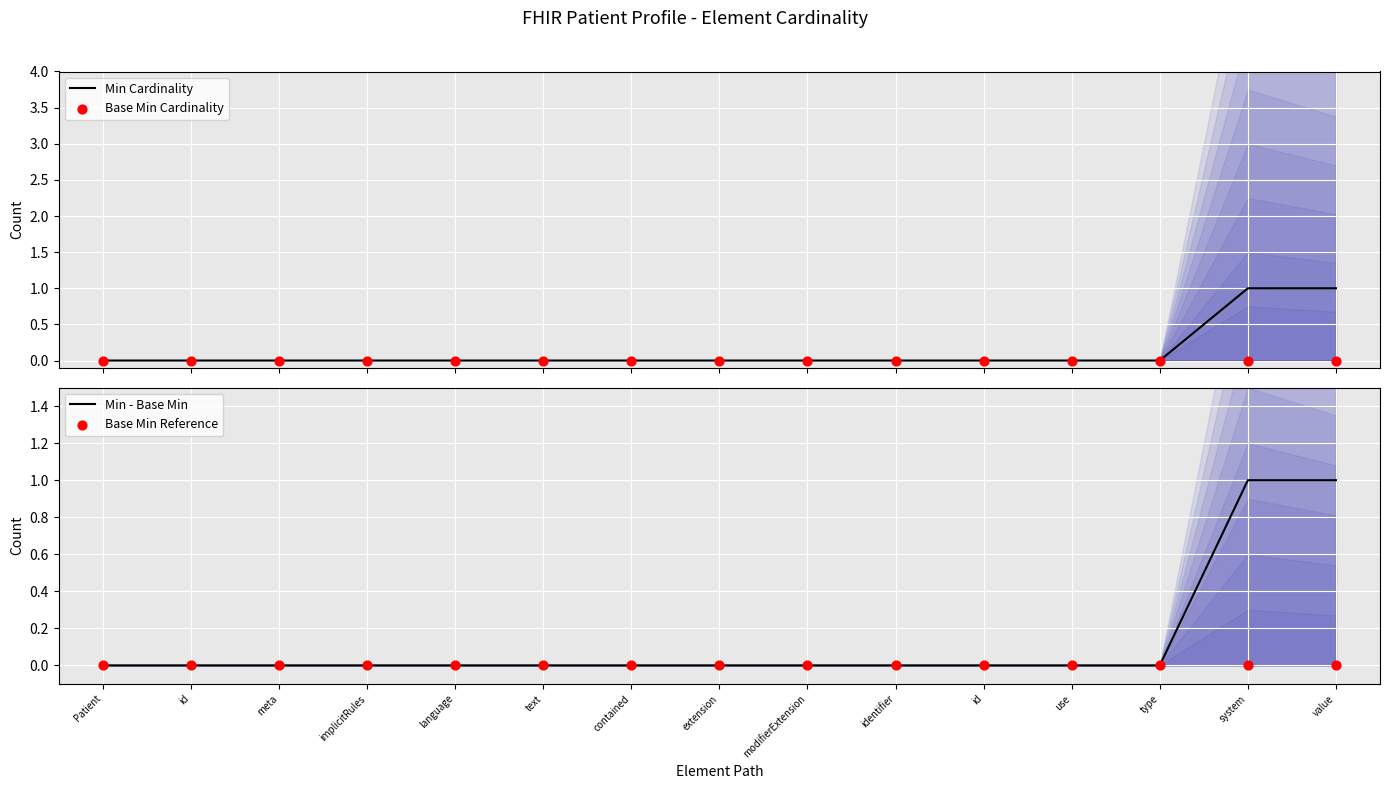

At how many categories does at least one series exceed 0?

2